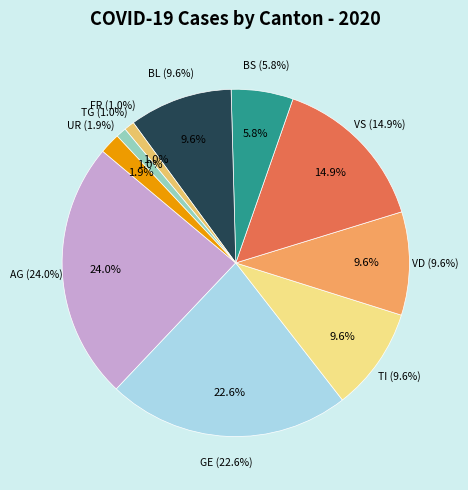

Which slice is the largest?

AG